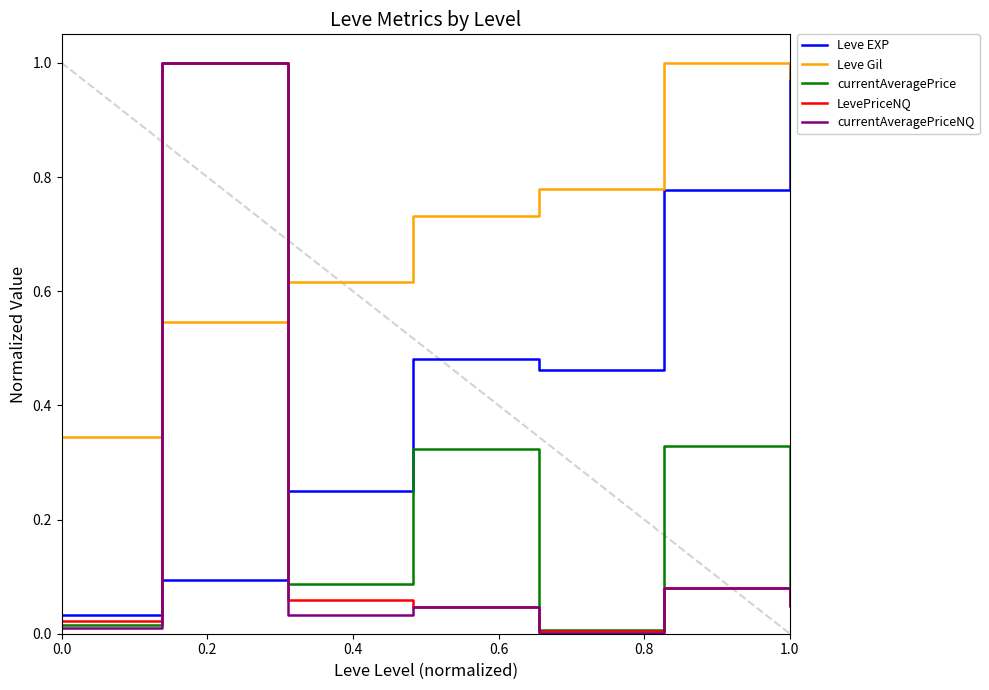

True or false: Leve Gil and currentAveragePriceNQ intersect in this chart.

True